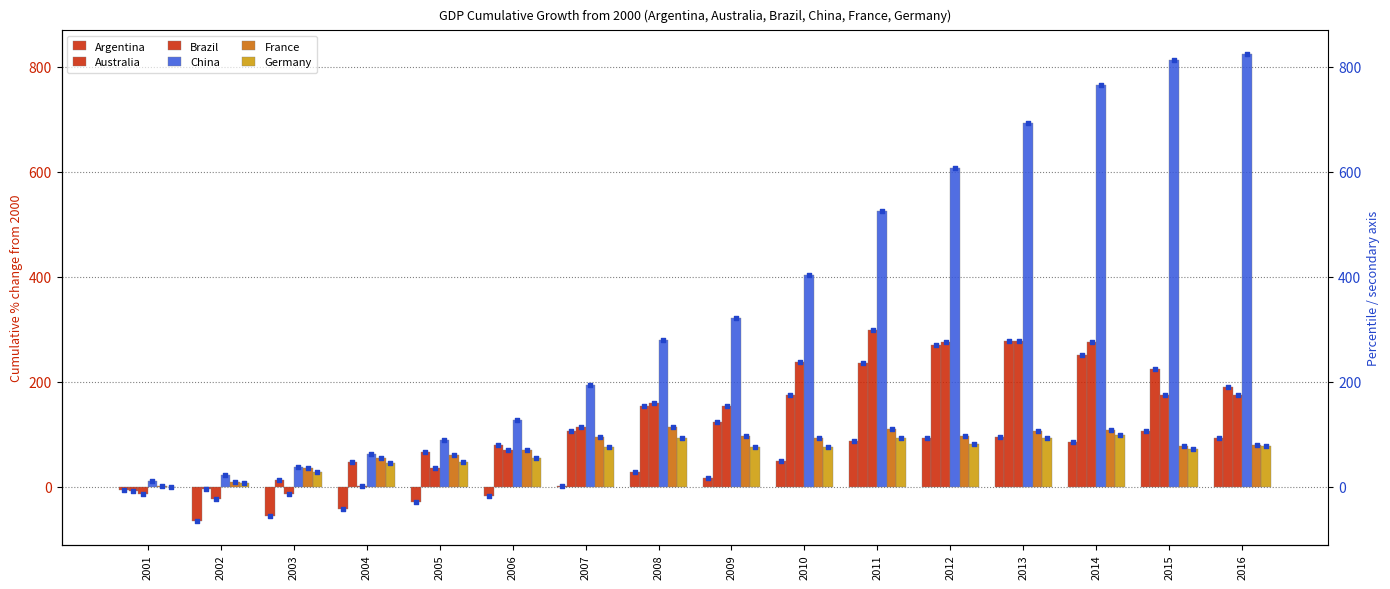

Which series has the largest total across all categories?

China